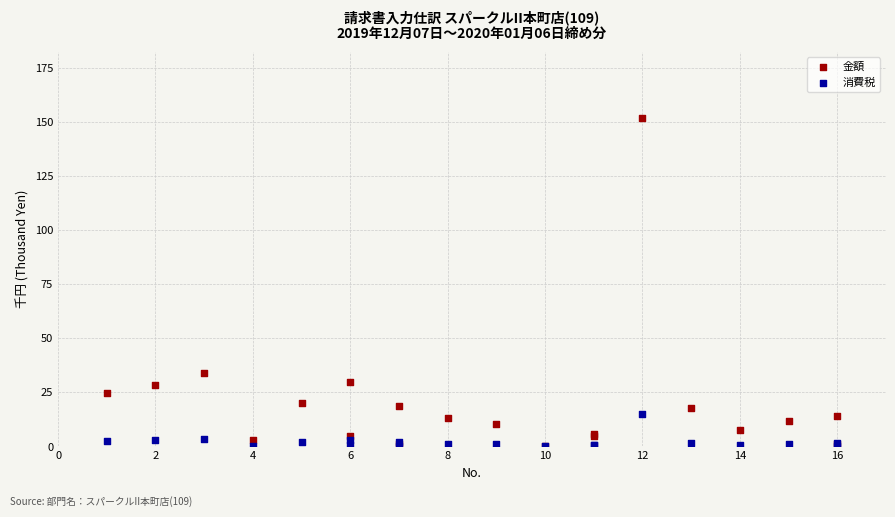

In the 金額 series, what Y value is closest to 76?

34.0